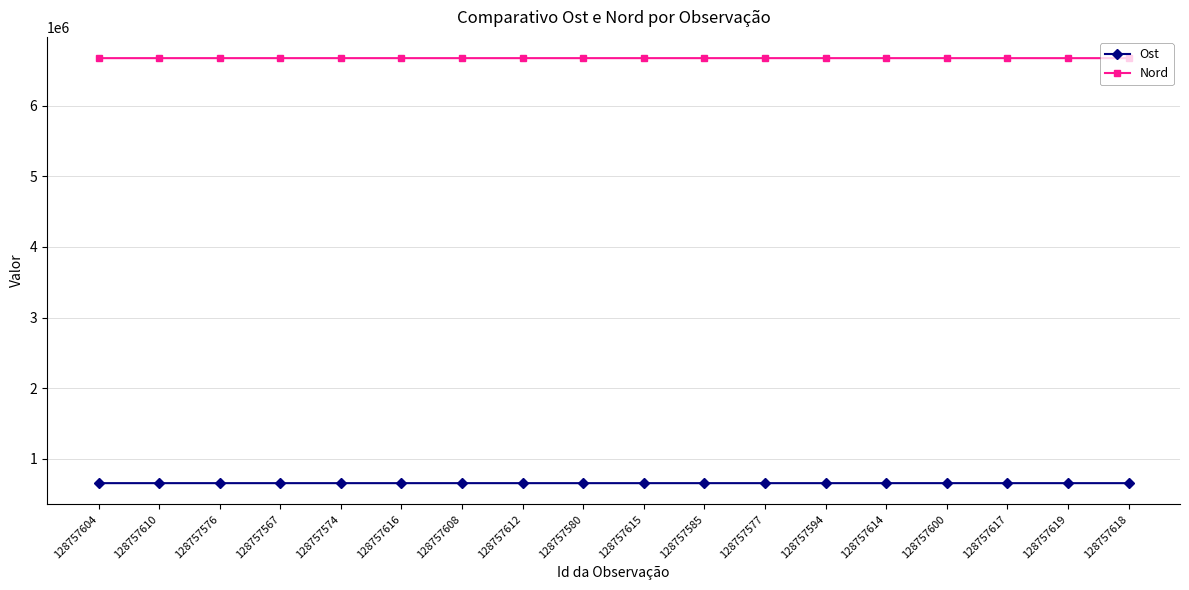

Count the number of categories in the chart.

18